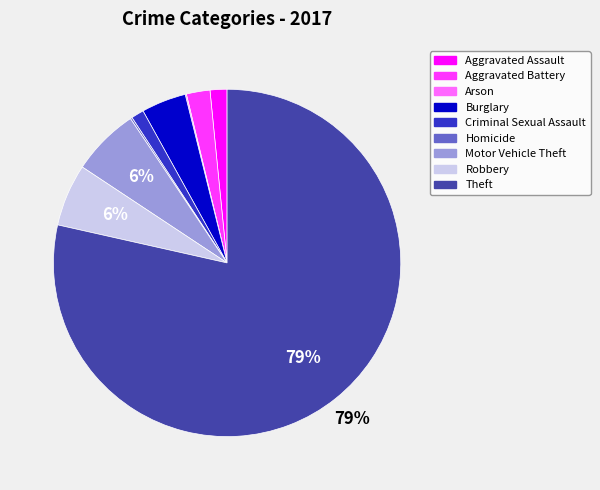

True or false: Robbery accounts for 6% of the total.

True